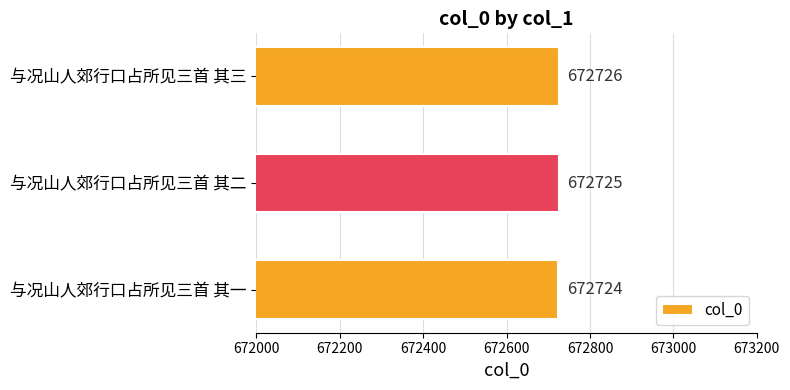

How many data points does each series have?

3